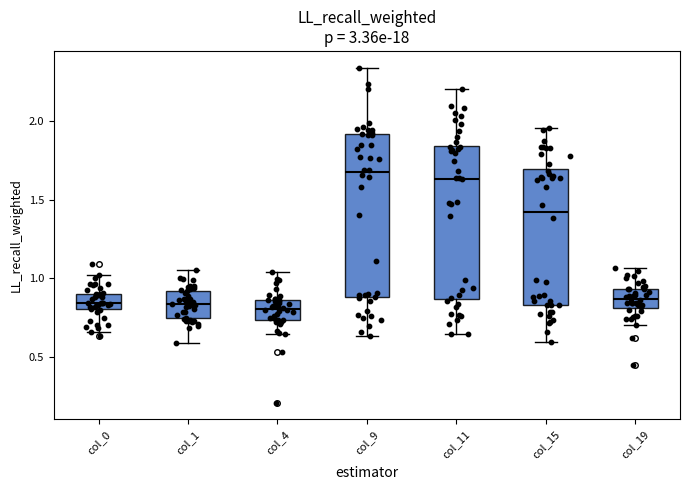

Reading left to right, read every box against the y-axis: the position of its median line, the range the box covers, and the ends of its whiskers. The values are not printed on the chart, so give them approximately, as read against the axis.

col_0: median 0.85, box 0.80 to 0.90, whiskers 0.65 to 1.00
col_1: median 0.85, box 0.75 to 0.90, whiskers 0.60 to 1.05
col_4: median 0.80, box 0.75 to 0.85, whiskers 0.65 to 1.05
col_9: median 1.65, box 0.90 to 1.90, whiskers 0.65 to 2.35
col_11: median 1.65, box 0.85 to 1.85, whiskers 0.65 to 2.20
col_15: median 1.40, box 0.85 to 1.70, whiskers 0.60 to 1.95
col_19: median 0.85, box 0.80 to 0.95, whiskers 0.70 to 1.05